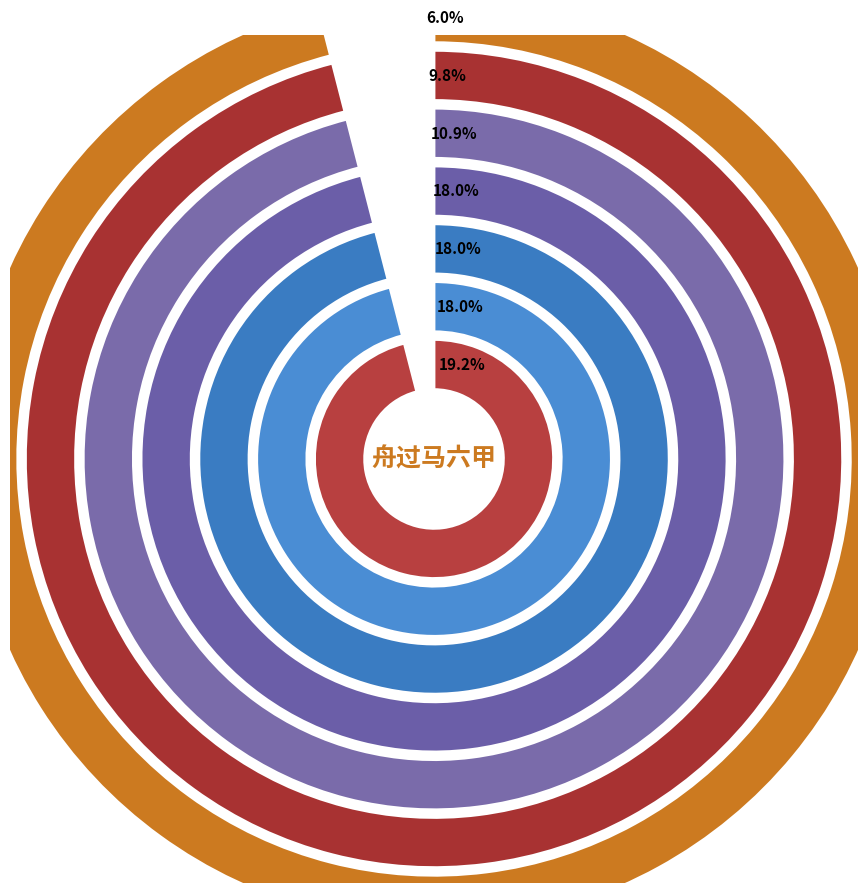

Does 减字木兰花 马六甲 represent more than half of the total?

No